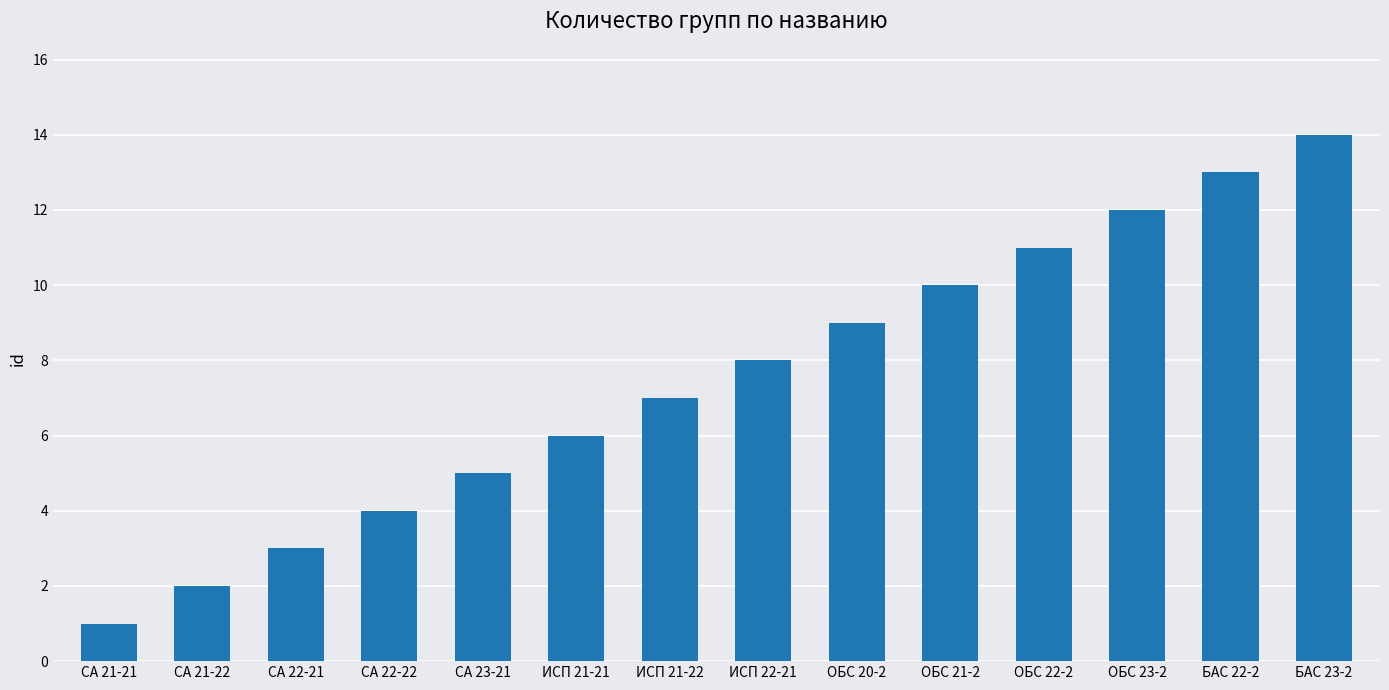

Which category has the lowest value across all series?

СА 21-21